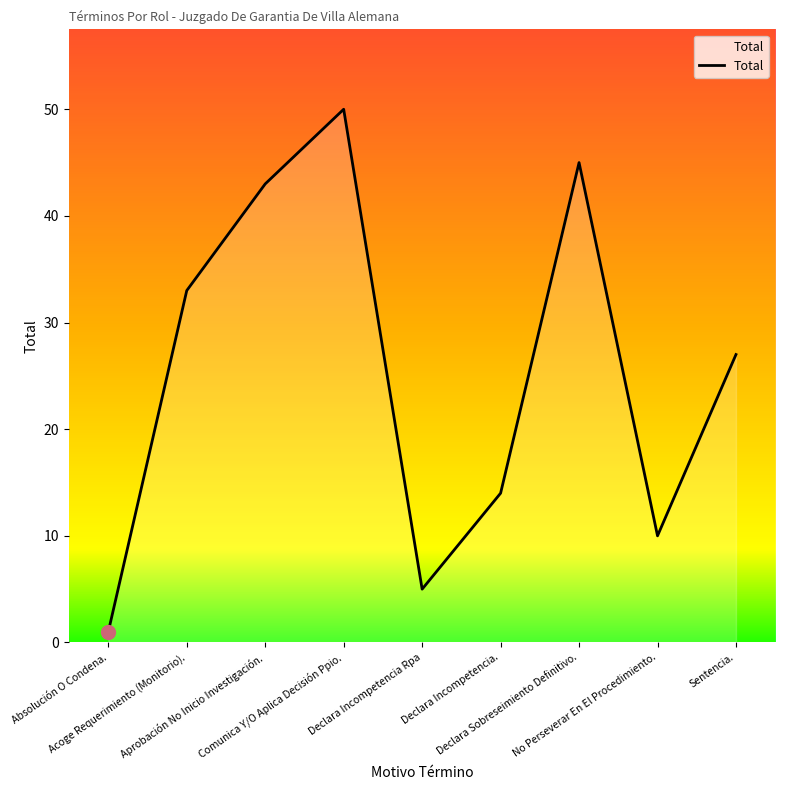

Where does the data first go above 27?

Acoge Requerimiento (Monitorio).